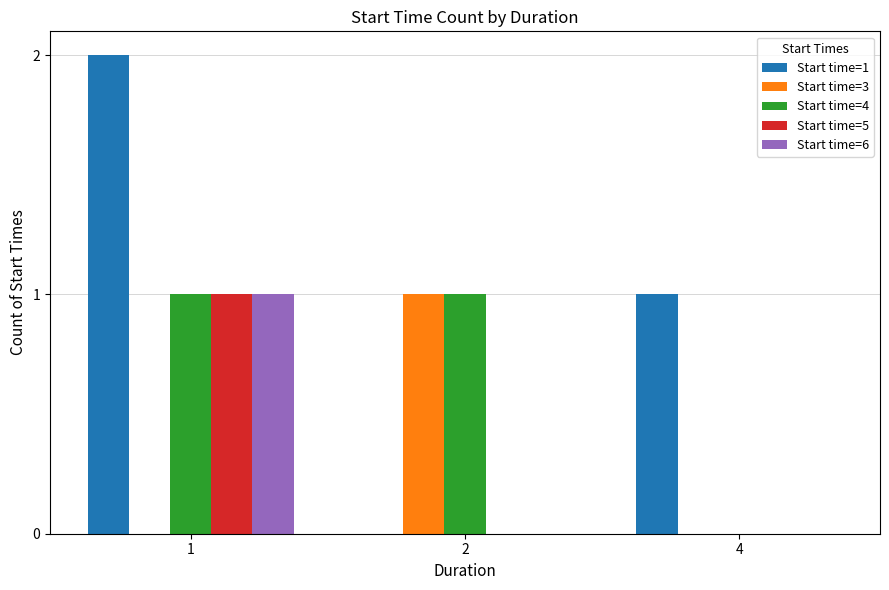

At which category is the sum across all series the highest?

1